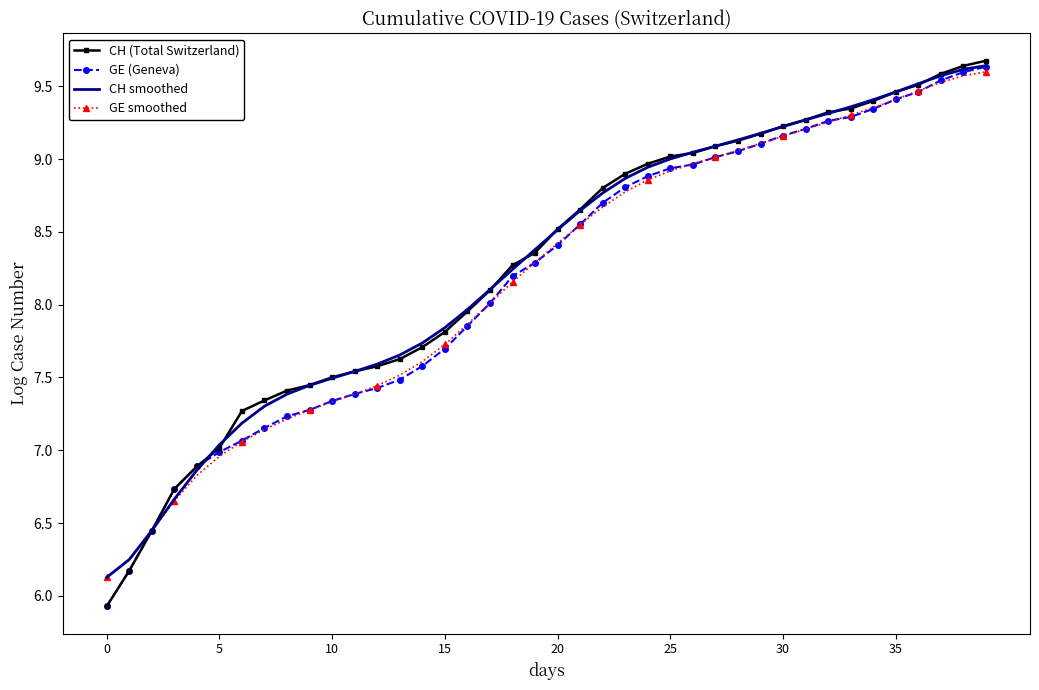

Which series has the largest range (max minus min)?

CH (Total Switzerland)